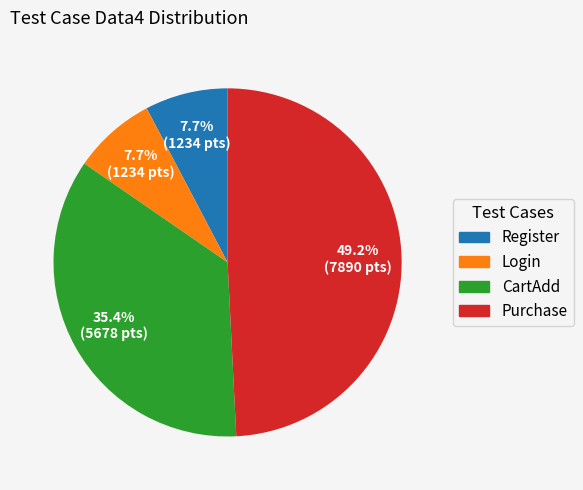

Count the number of slices in the pie.

4